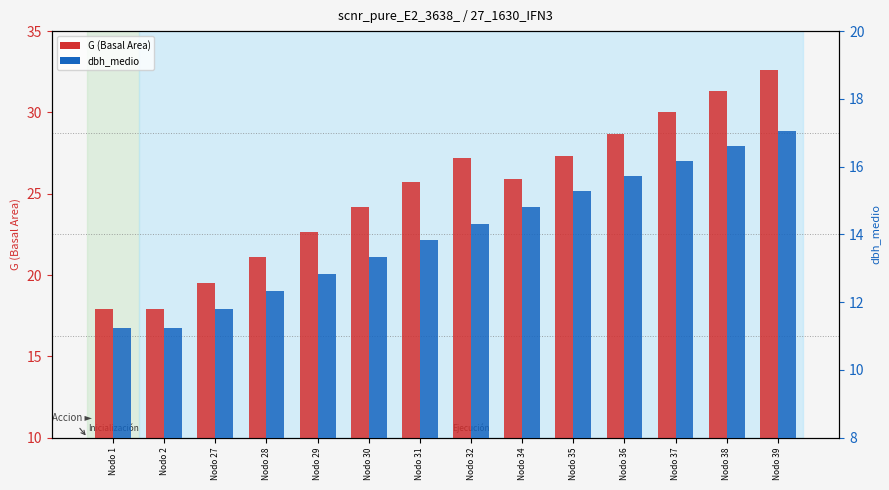

Is the value of dbh_medio at Nodo 30 greater than the value of G at Nodo 28?

No